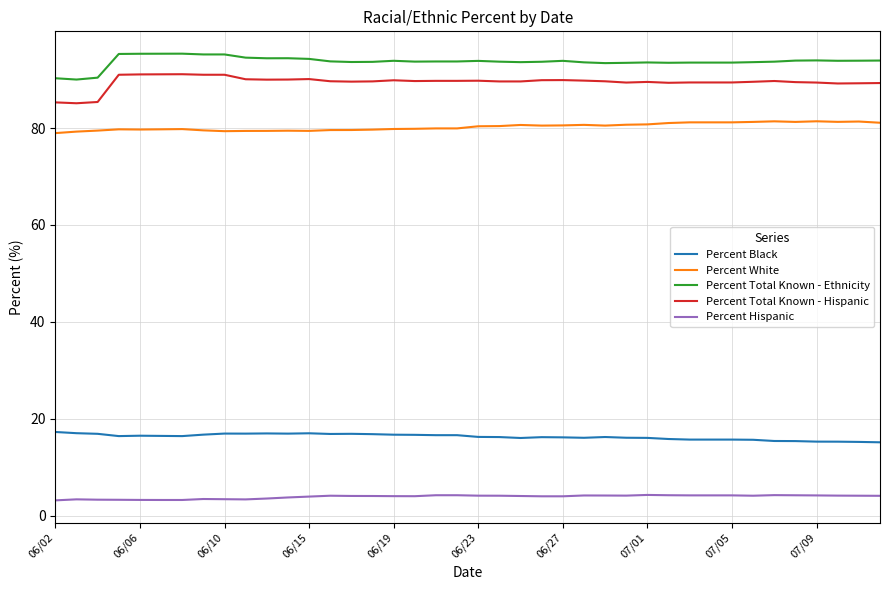

True or false: Percent White and Percent Black intersect in this chart.

False